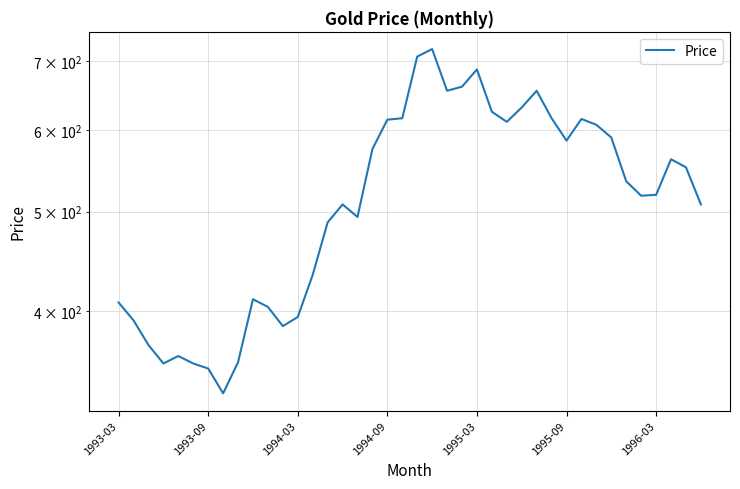

What is the value of the 10th point from the left?

411